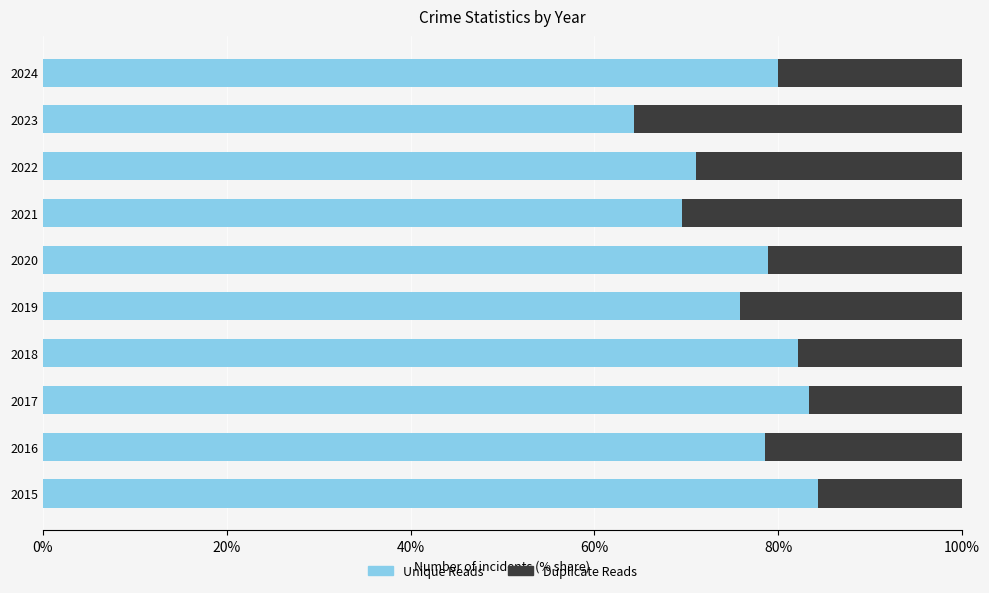

What is the total value across all series at 2024?

100.0